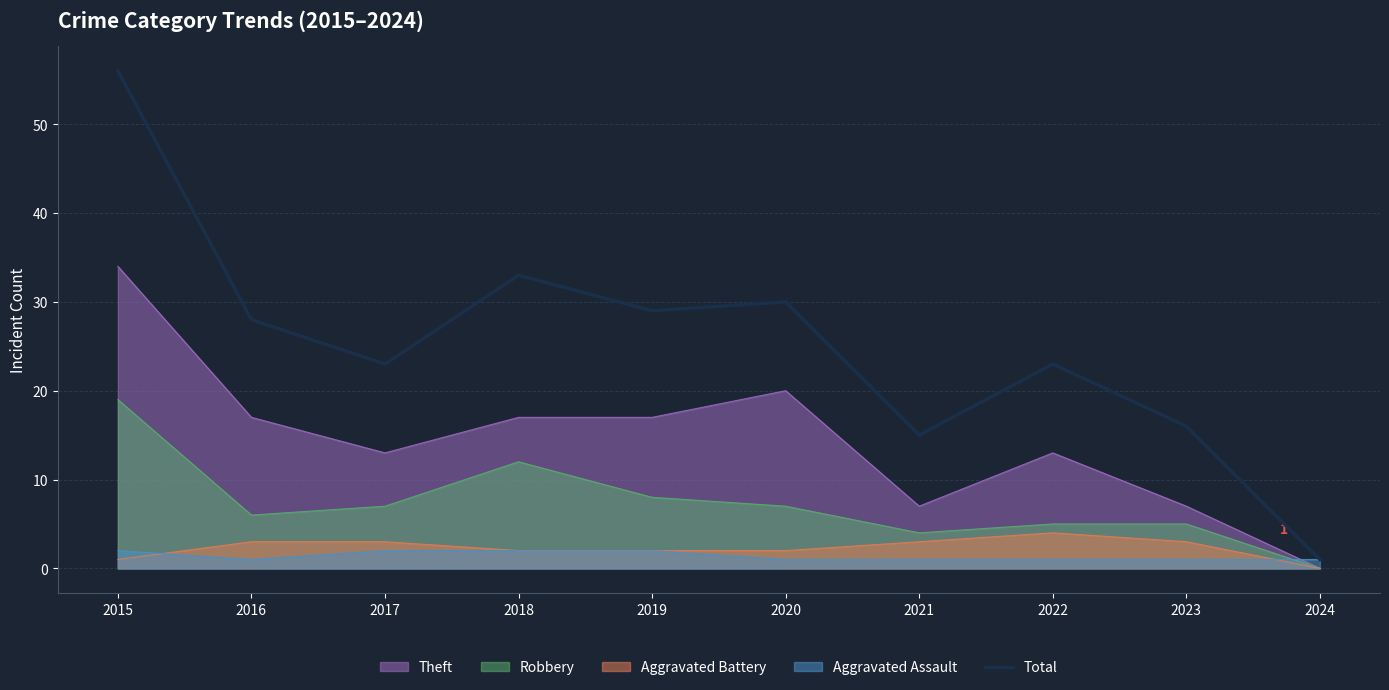

What is the sum of all values?

254